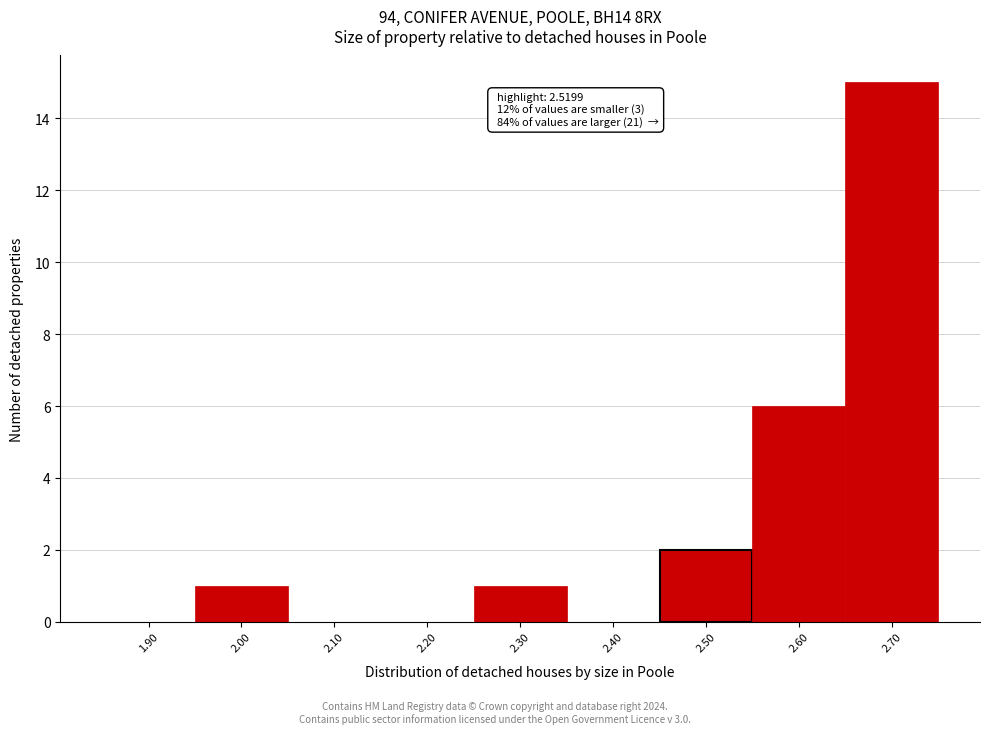

Which range on the x-axis has the tallest bar?

2.65 to 2.75